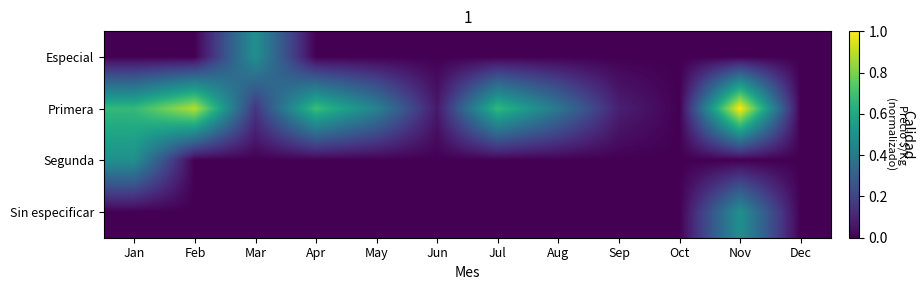

Which has a higher value, May or Sep?

May